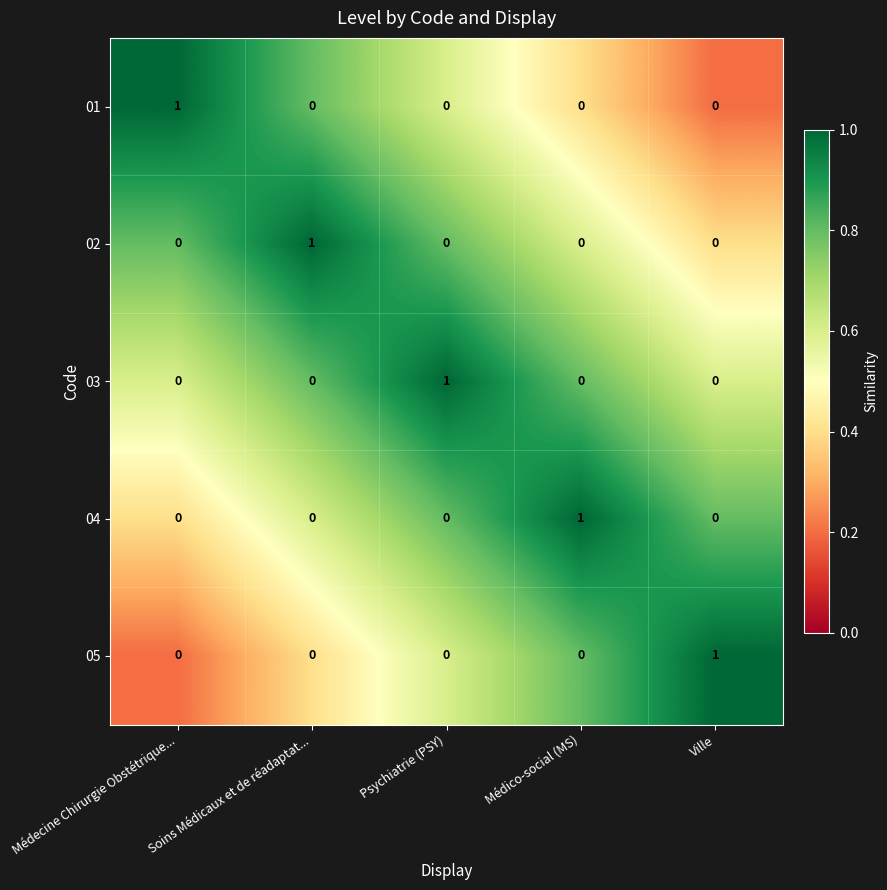

At how many categories does at least one series exceed 0?

5